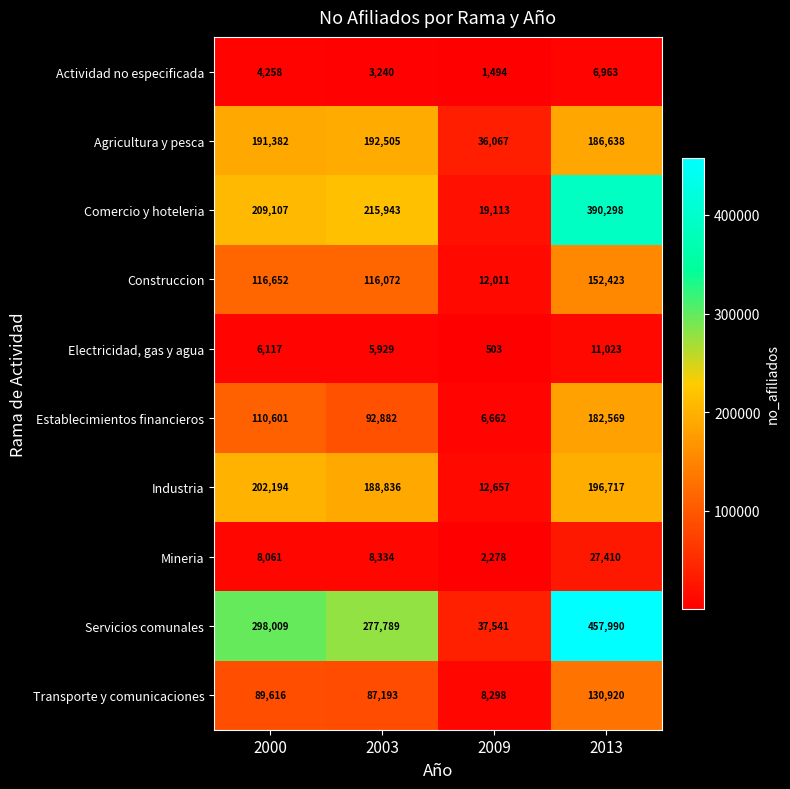

What is the difference between the maximum and second lowest values in the Electricidad, gas y agua series?

5094